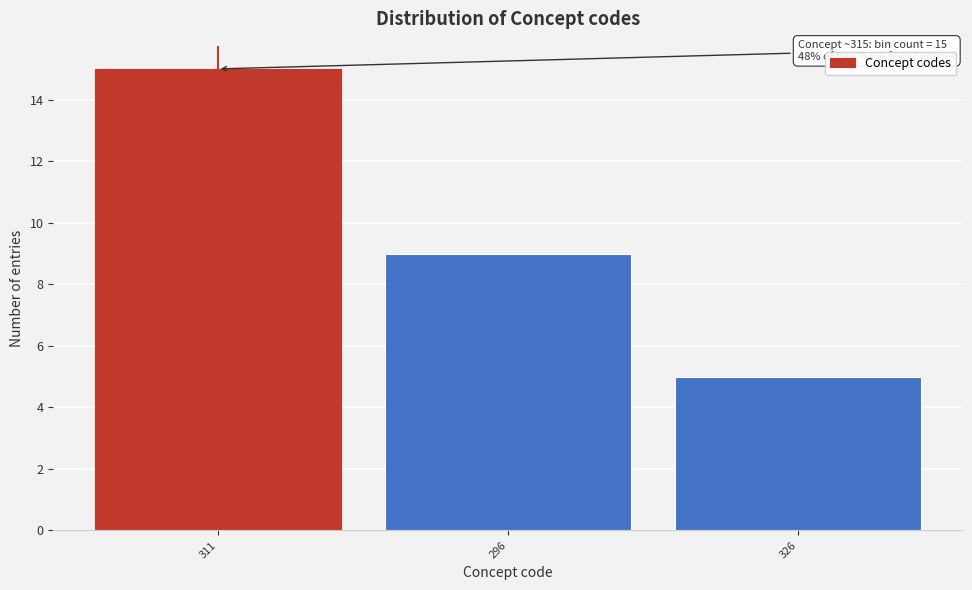

Reading left to right, extract all data points from this chart.

311=15	296=9	326=5